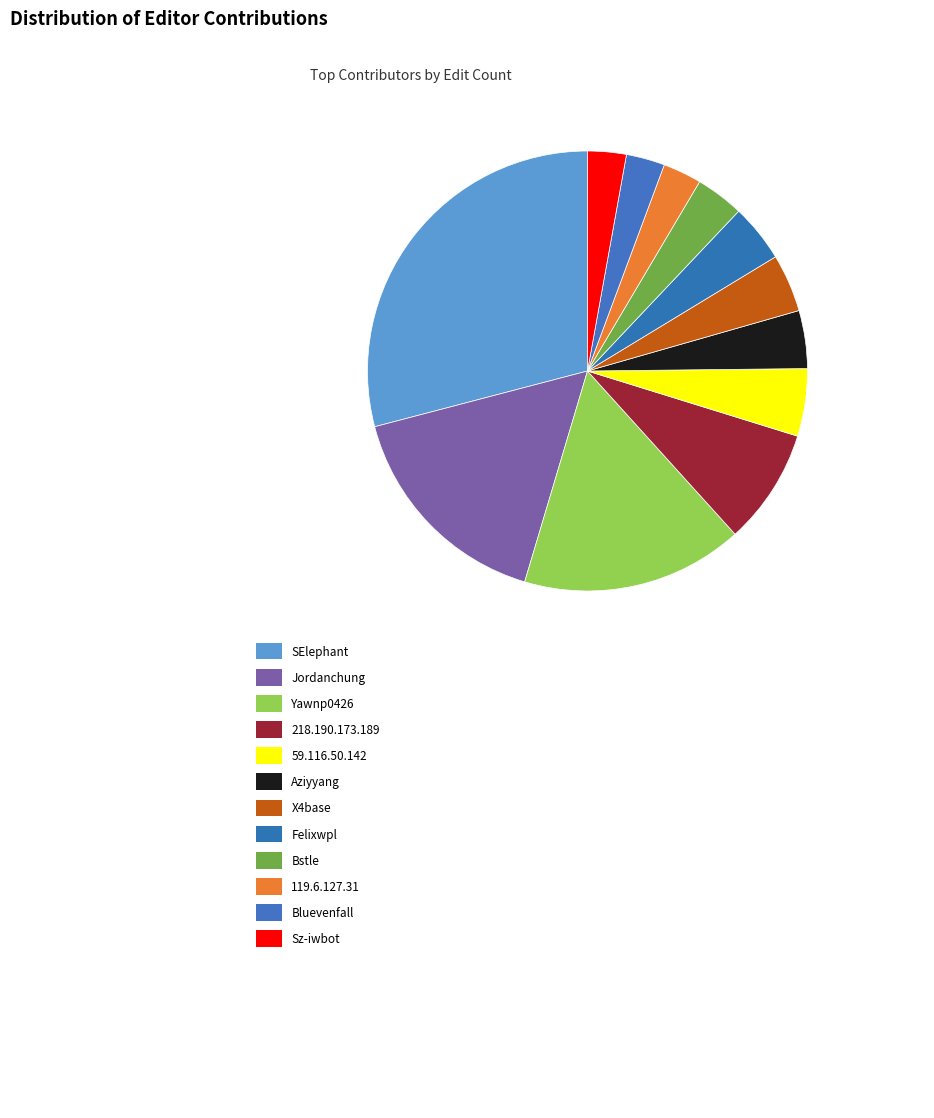

Rank the categories by value from lowest to highest.

119.6.127.31, Bluevenfall, Sz-iwbot, Bstle, Aziyyang, X4base, Felixwpl, 59.116.50.142, 218.190.173.189, Jordanchung, Yawnp0426, SElephant